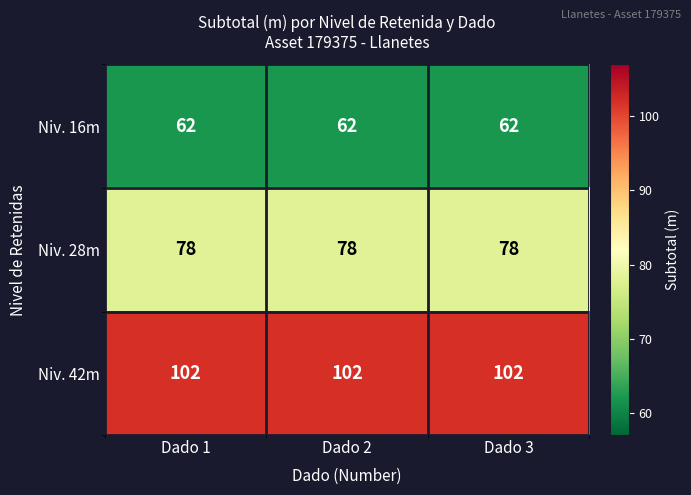

List the series in order of their overall mean, highest first.

Niv. 42m, Niv. 28m, Niv. 16m